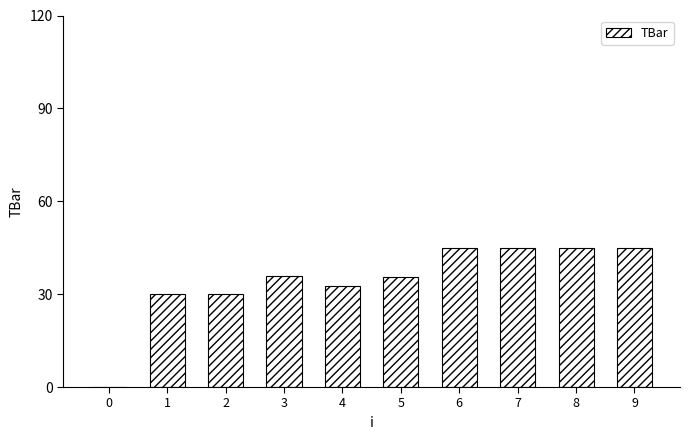

Between 1 and 7, which is larger?

7